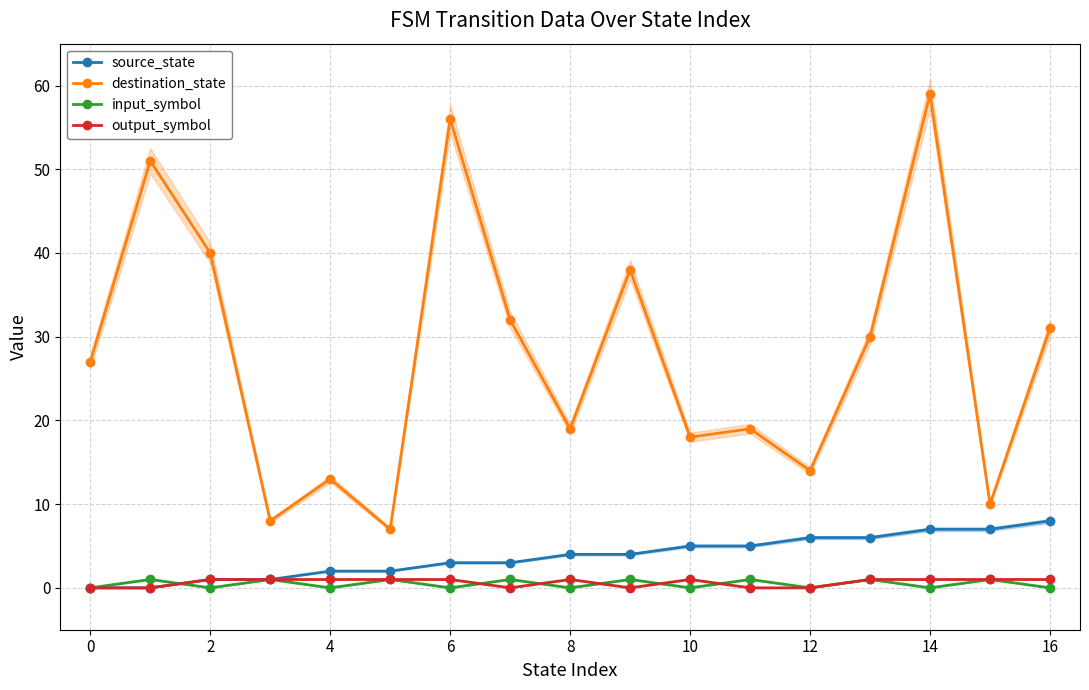

How many interior local valleys does the destination_state series have?

6